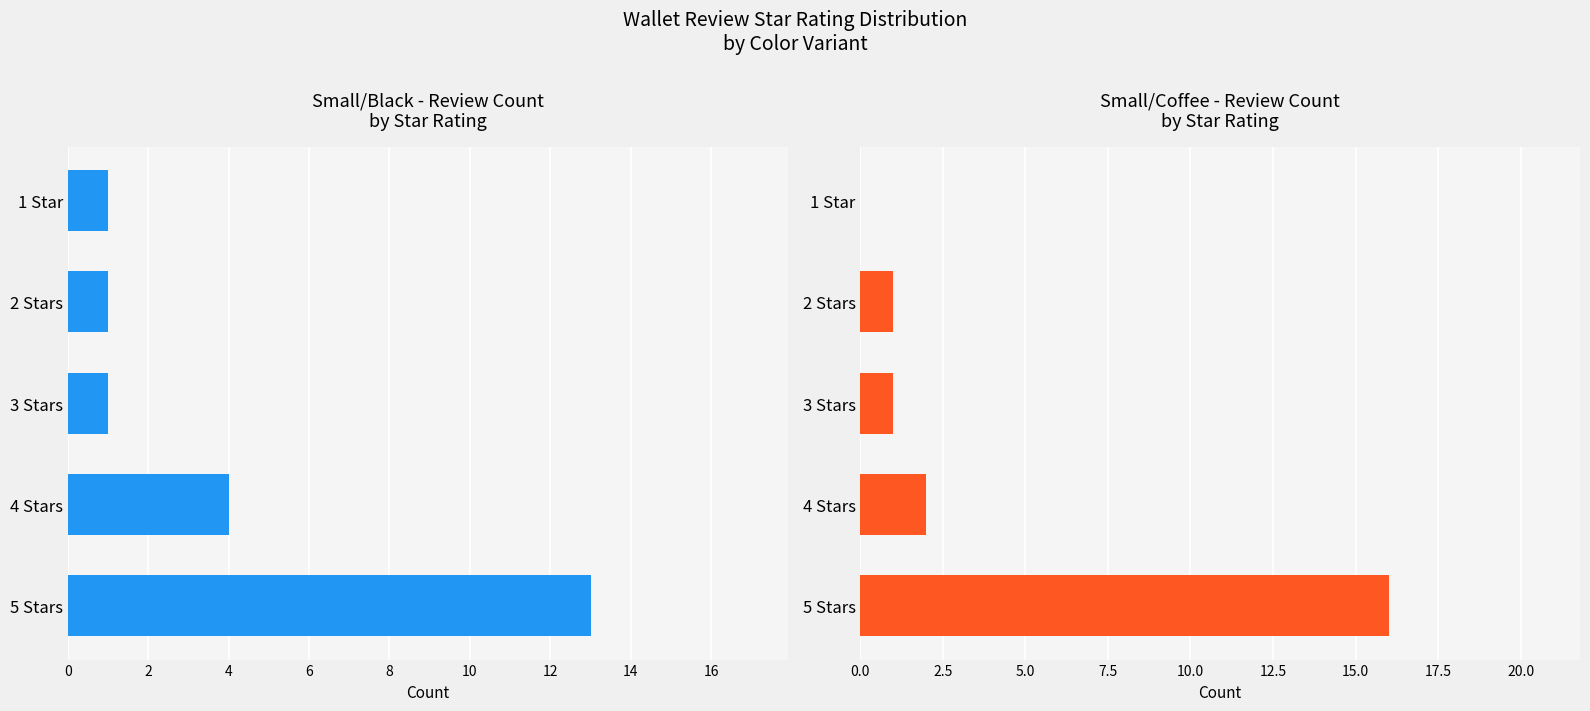

What is the total value across all series at 2 Stars?

2